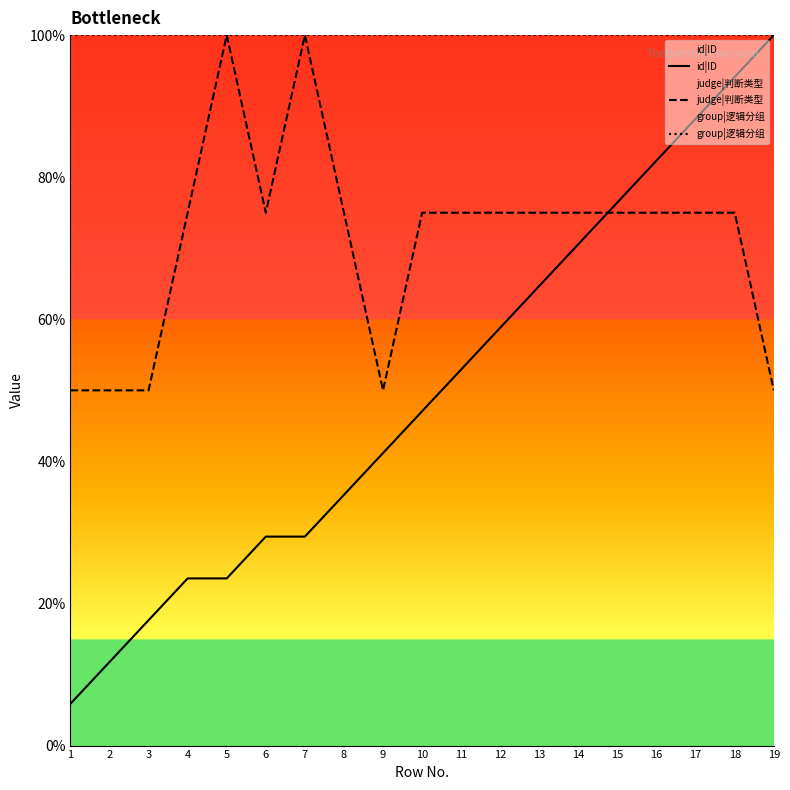

Reading left to right, transcribe all the data shown in this chart.

id|ID: 1=5.9	2=11.8	3=17.6	4=23.5	5=23.5	6=29.4	7=29.4	8=35.3	9=41.2	10=47.1	11=52.9	12=58.8	13=64.7	14=70.6	15=76.5	16=82.4	17=88.2	18=94.1	19=100.0
judge|判断类型: 1=50.0	2=50.0	3=50.0	4=75.0	5=100.0	6=75.0	7=100.0	8=75.0	9=50.0	10=75.0	11=75.0	12=75.0	13=75.0	14=75.0	15=75.0	16=75.0	17=75.0	18=75.0	19=50.0
group|逻辑分组: 1=100.0	2=100.0	3=100.0	4=100.0	5=100.0	6=100.0	7=100.0	8=100.0	9=100.0	10=100.0	11=100.0	12=100.0	13=100.0	14=100.0	15=100.0	16=100.0	17=100.0	18=100.0	19=100.0